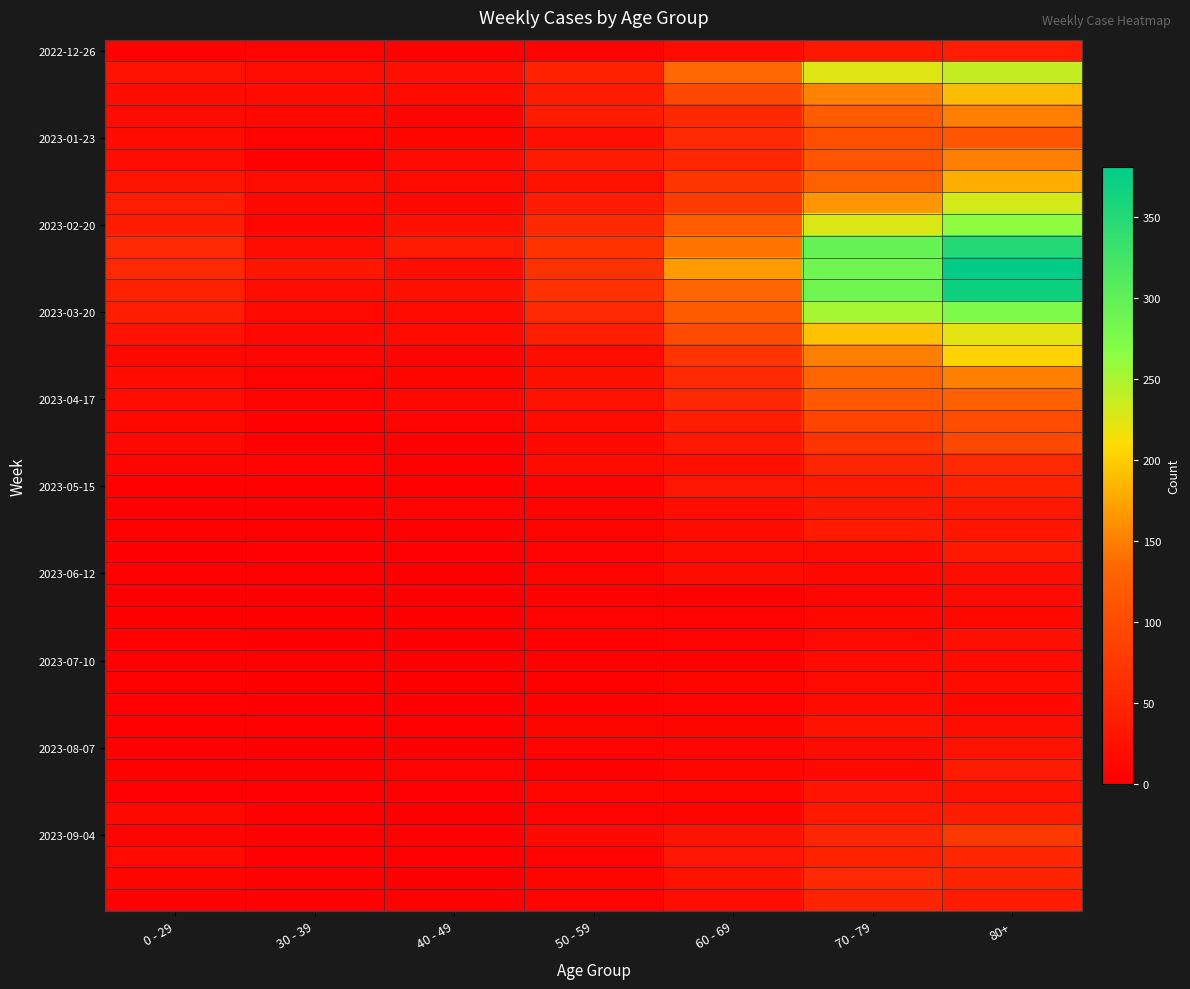

How many data points does each series have?

7